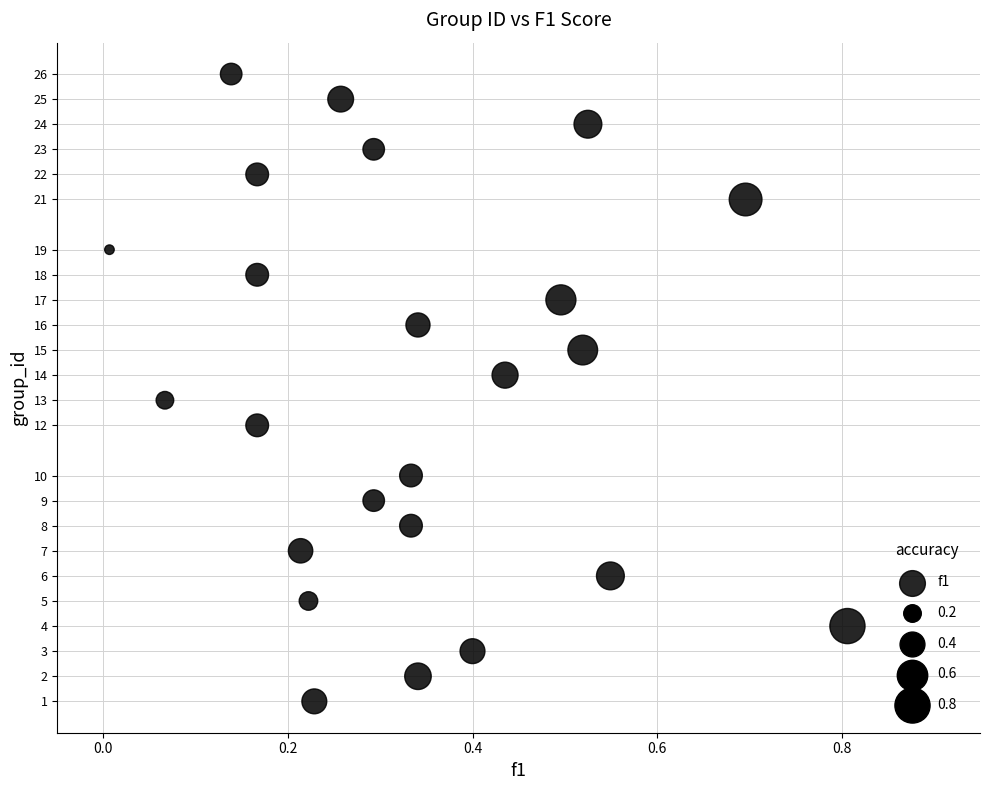

What is the range of Y values (max minus min)?

25